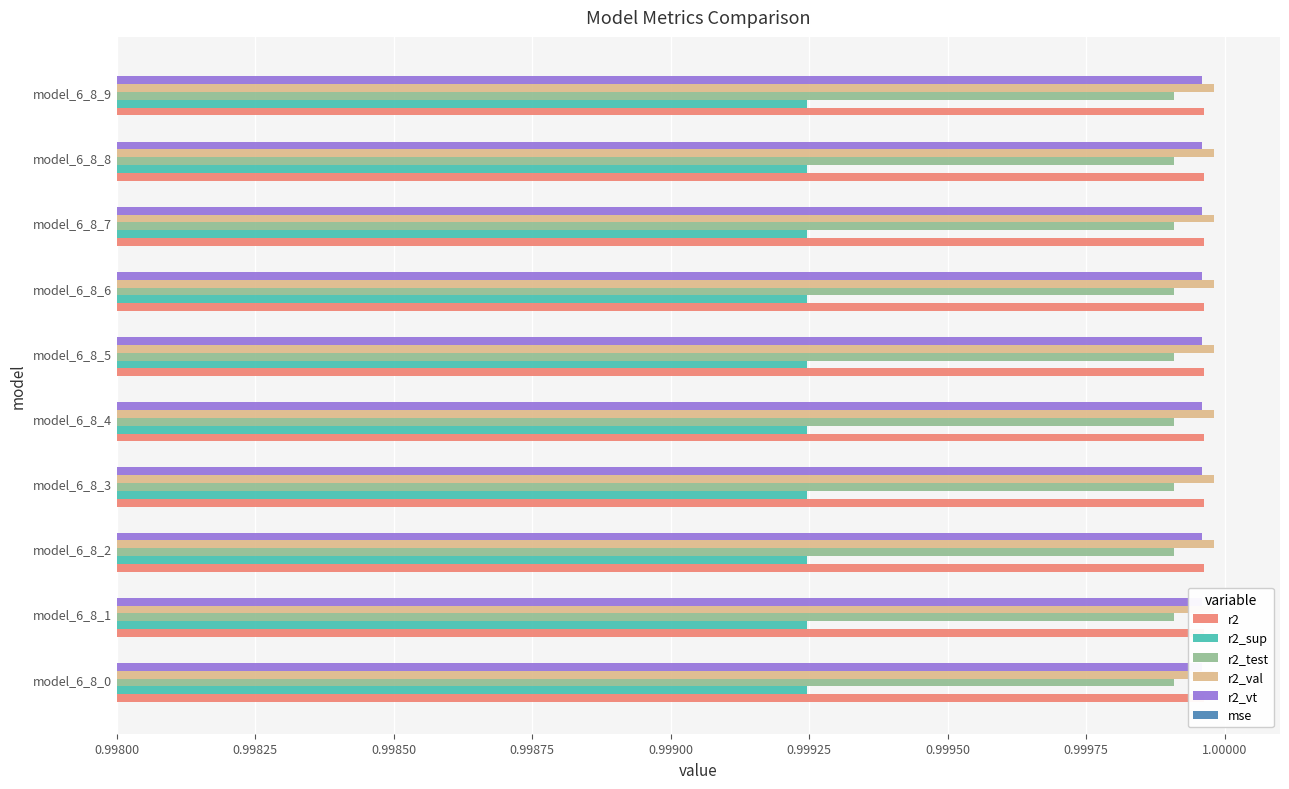

Which has a higher value, model_6_8_0 or model_6_8_3?

model_6_8_0